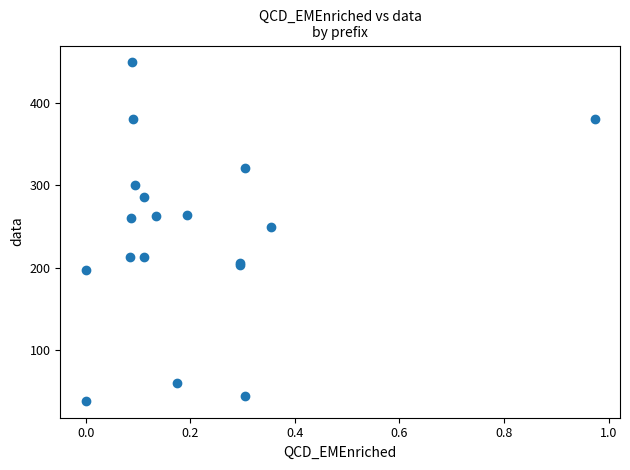

What Y value in the scatter plot is closest to 244?

250